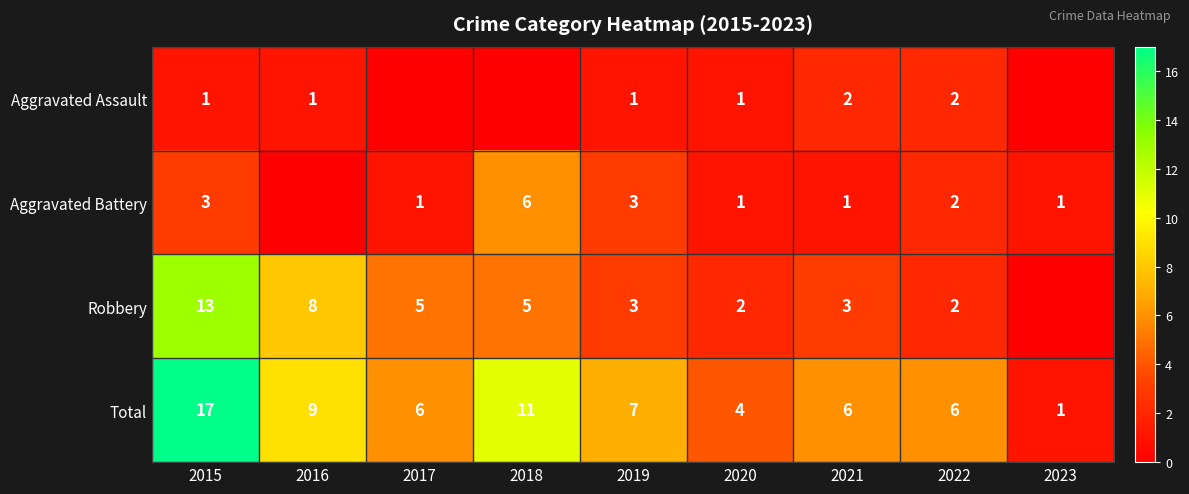

Is the value of Aggravated Battery at 2015 greater than the value of Total at 2019?

No